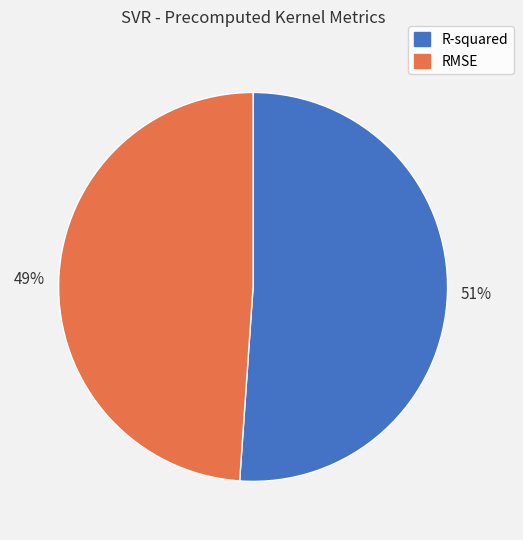

Is the sum of RMSE and R-squared greater than half?

Yes